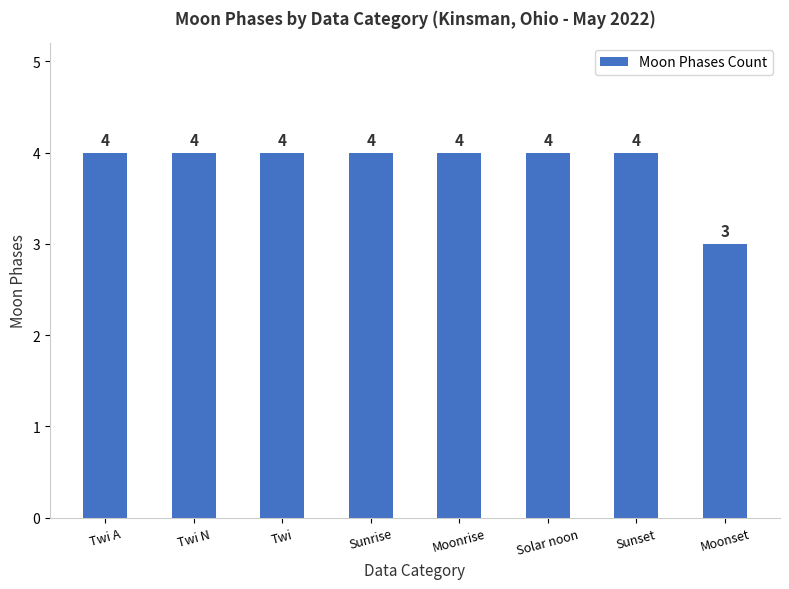

What is the difference between the maximum and minimum values?

1